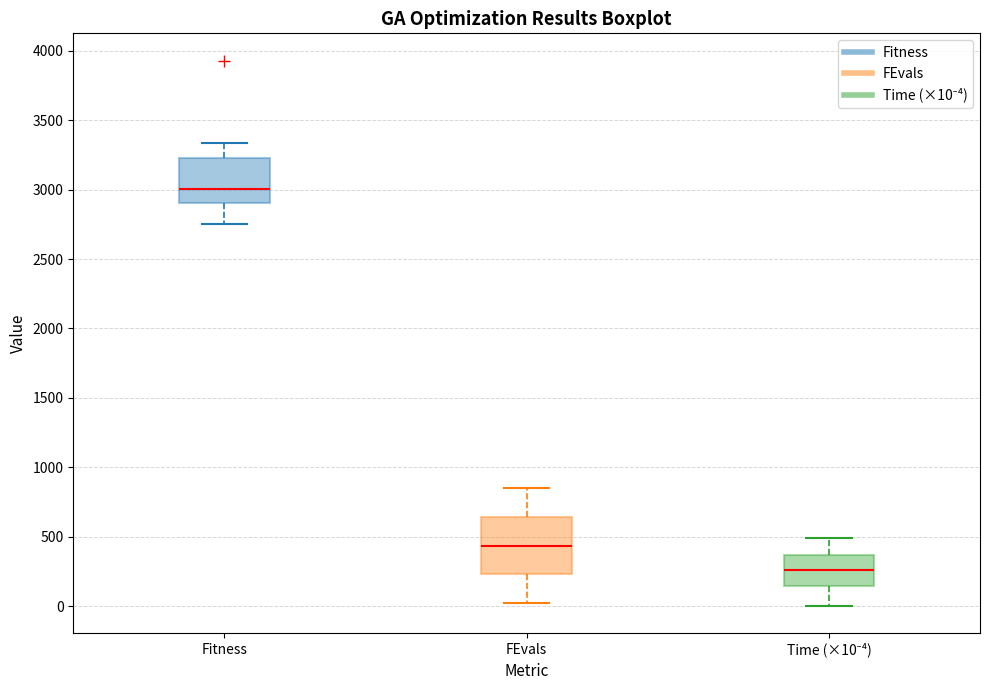

Where is the upper edge of the box for Time (×10⁻⁴) on the y-axis? The values are not printed on the chart, so give them approximately, as read against the axis.

350